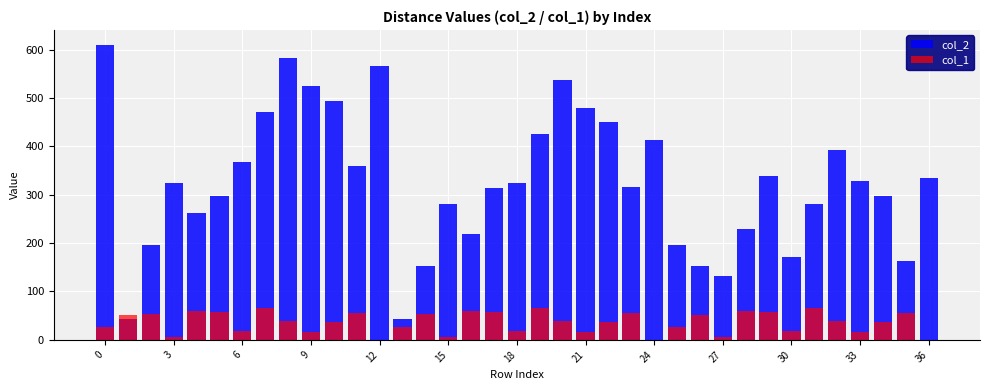

List the series in order of their overall mean, highest first.

col_2, col_1